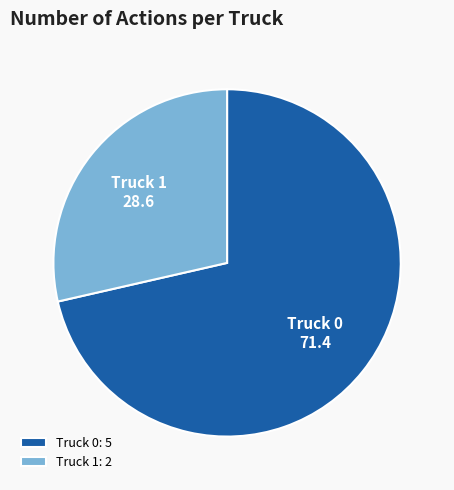

Which slice represents more than half of the pie?

Truck 0